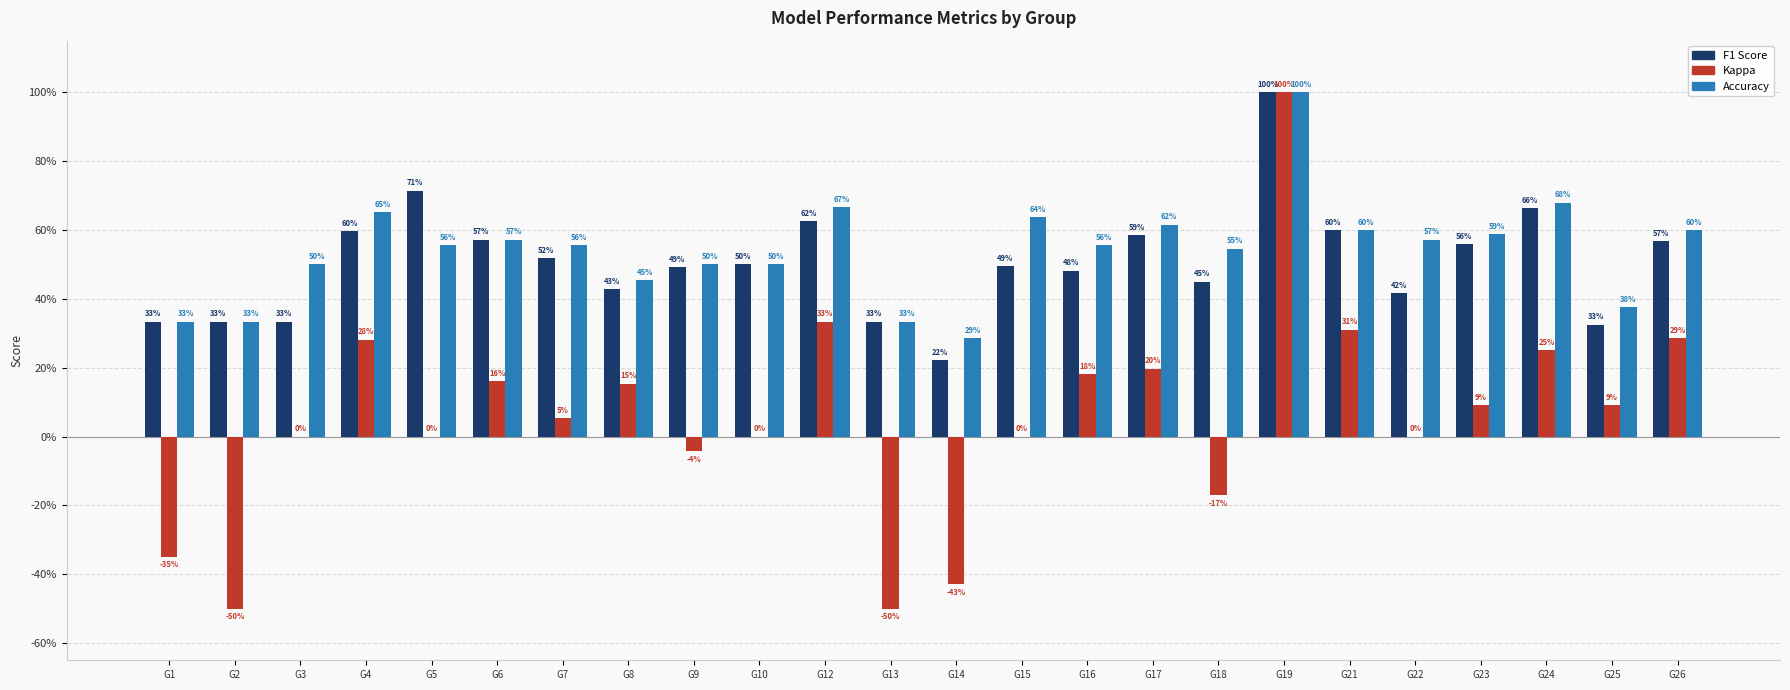

Are the bars grouped side by side (vs. stacked)?

Yes